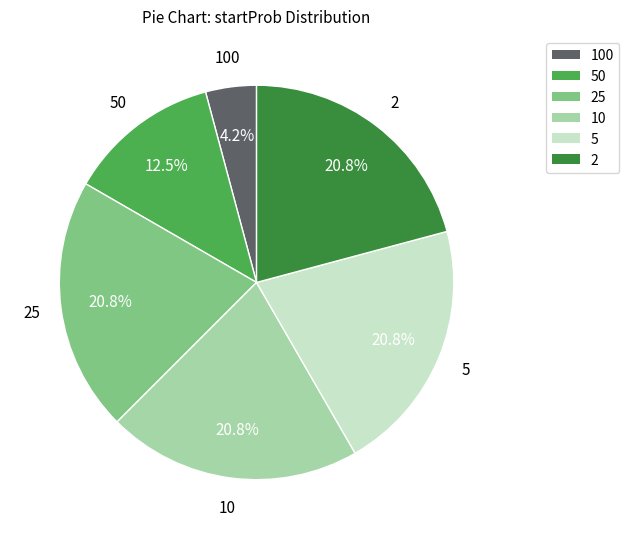

To the nearest percent, what portion does 25 represent?

21%